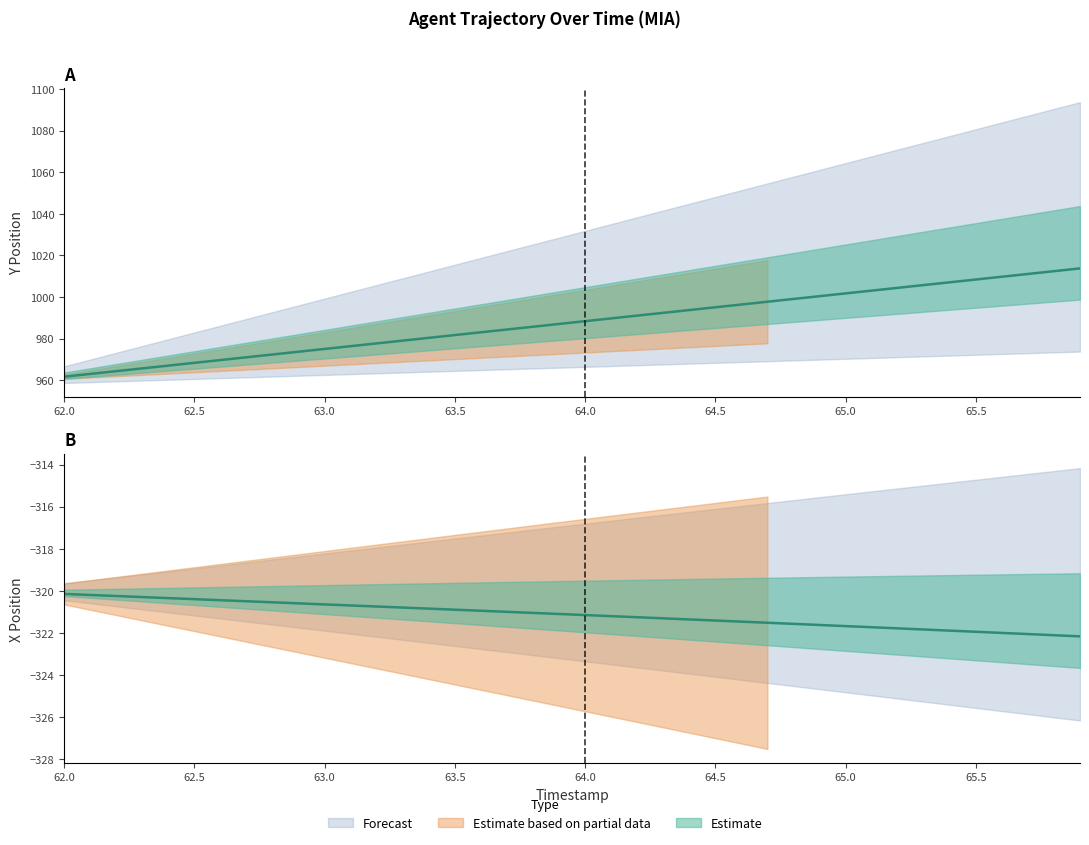

What is the label of the 14th point from the left?

63.3